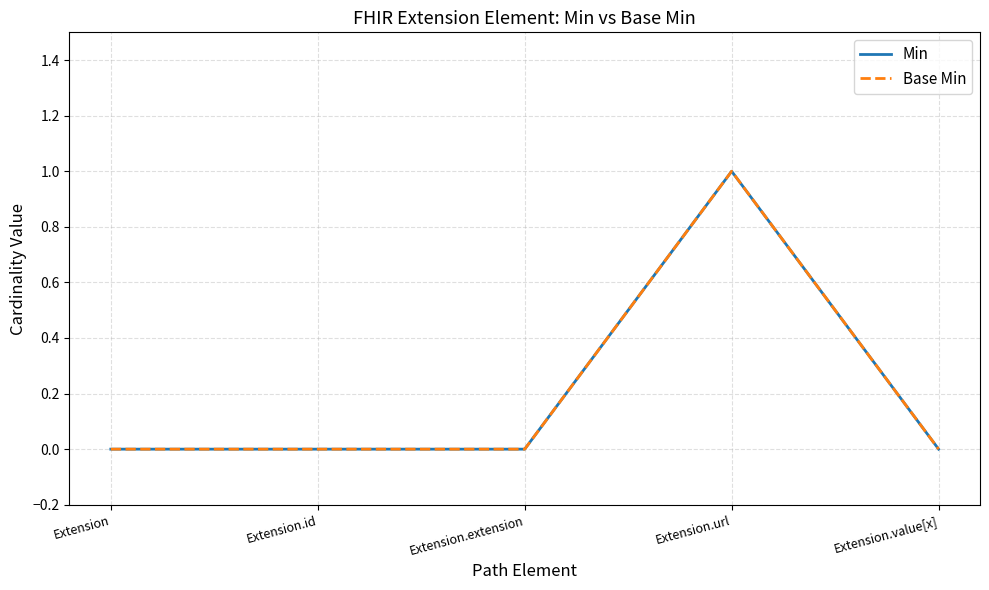

The value of Base Min at Extension.value[x] is 0. True or false?

True